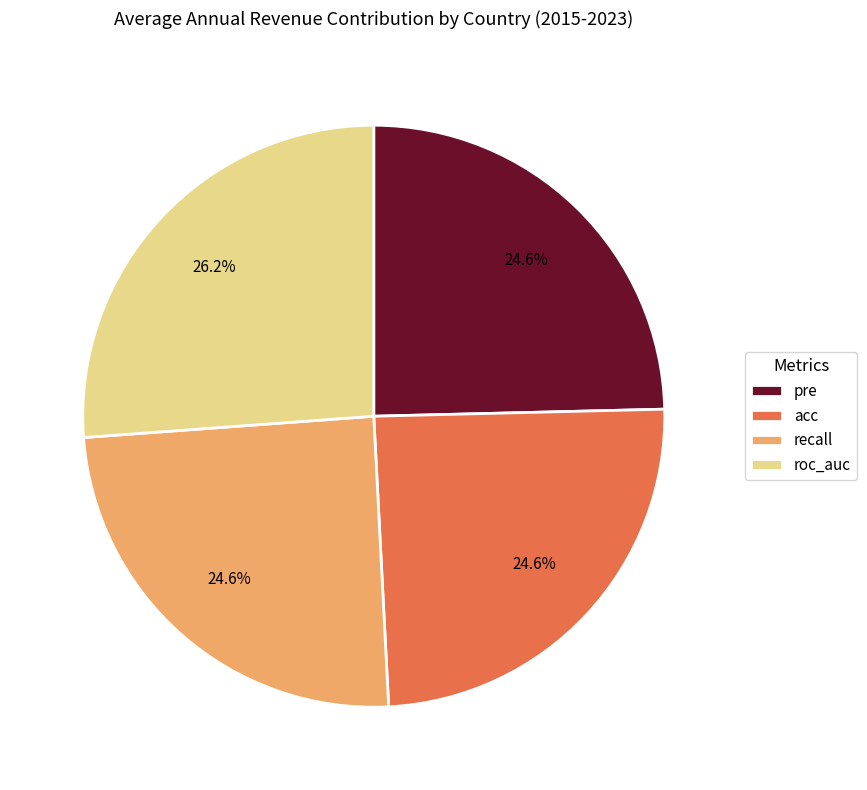

Does any single category account for the majority?

No